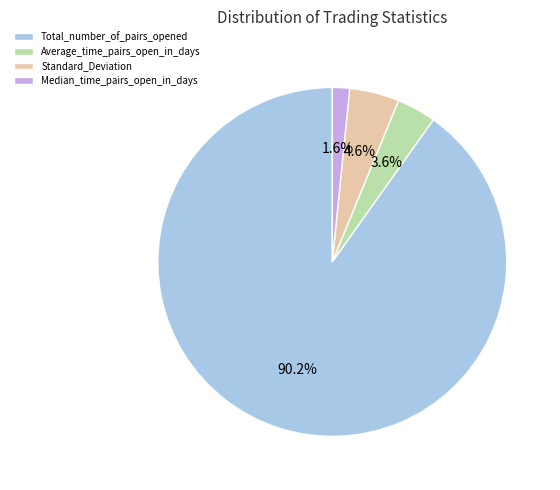

What is the largest slice in the pie chart?

Total_number_of_pairs_opened